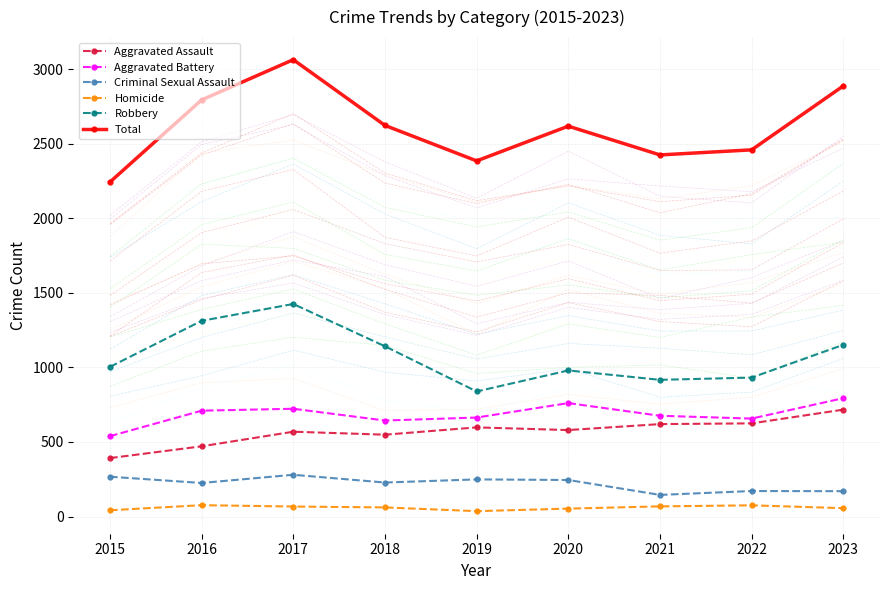

Which series changed the most between 2022 and 2023?

Total